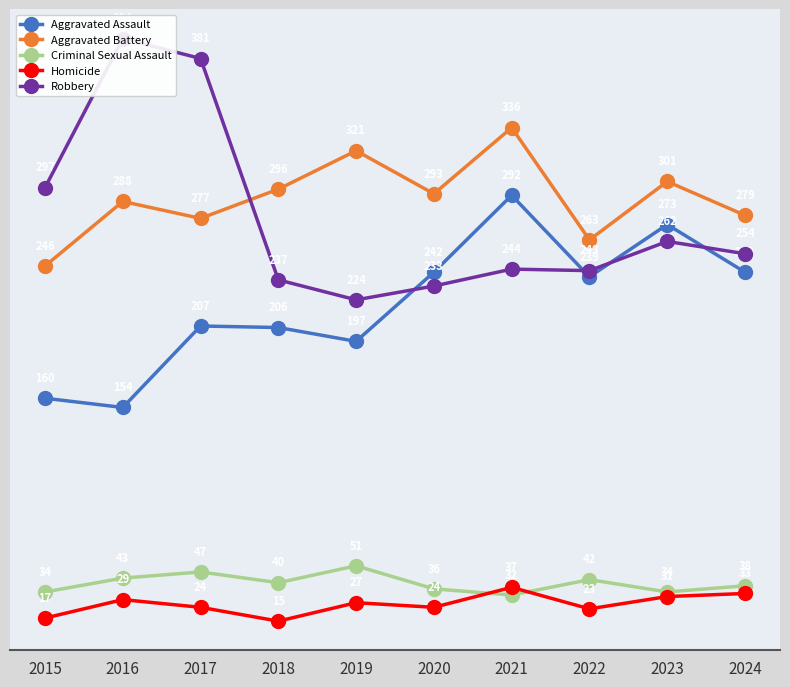

At which label does Criminal Sexual Assault first exceed 40?

2016